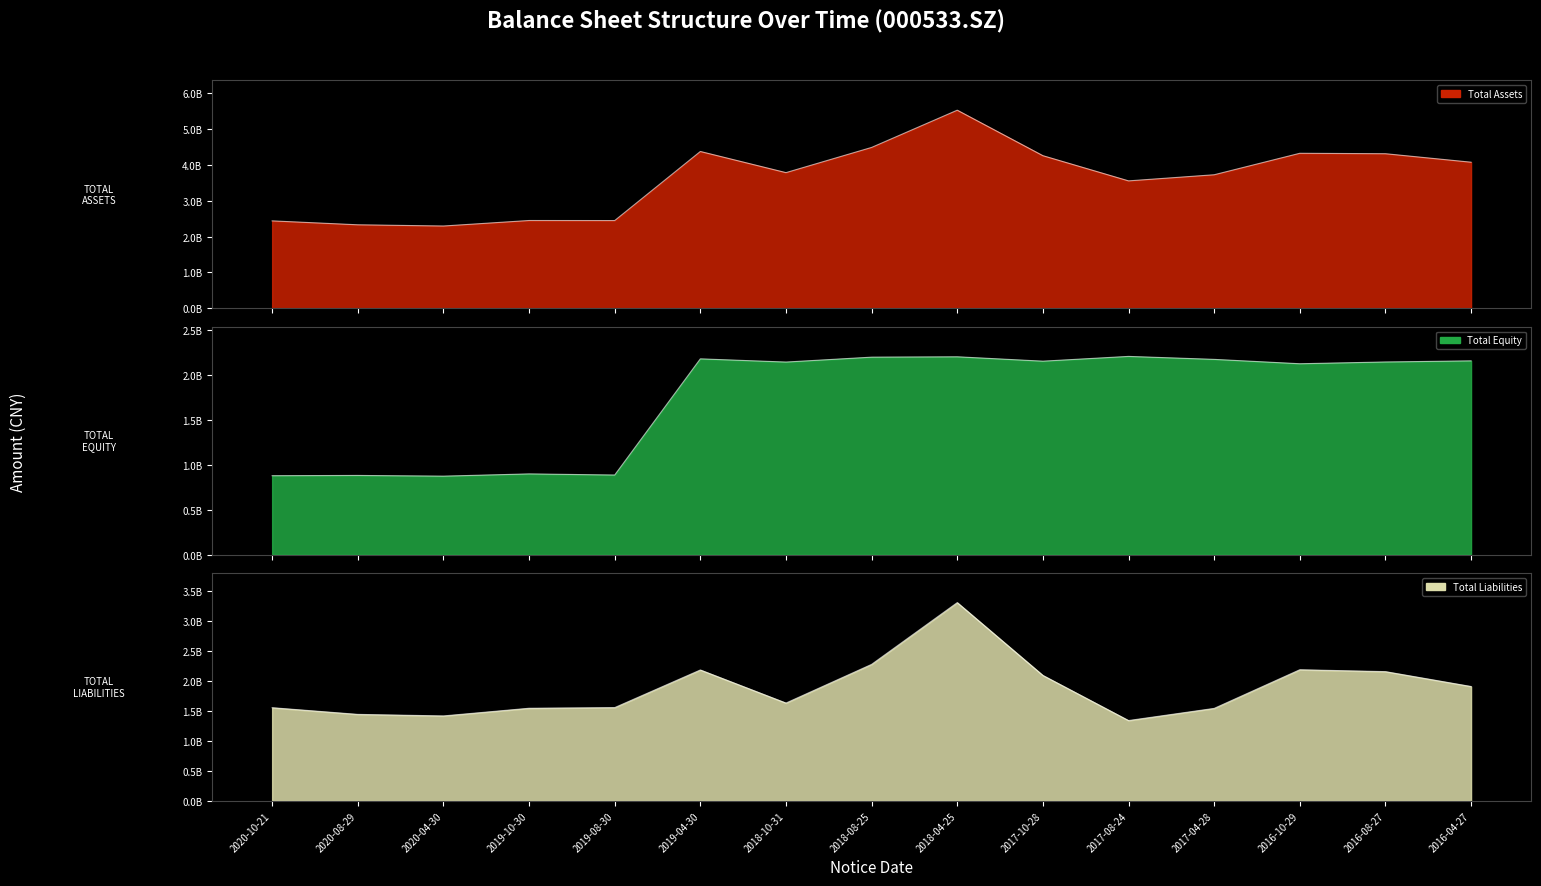

What is the sum of all TOTAL_ASSETS values?

54282358527.1